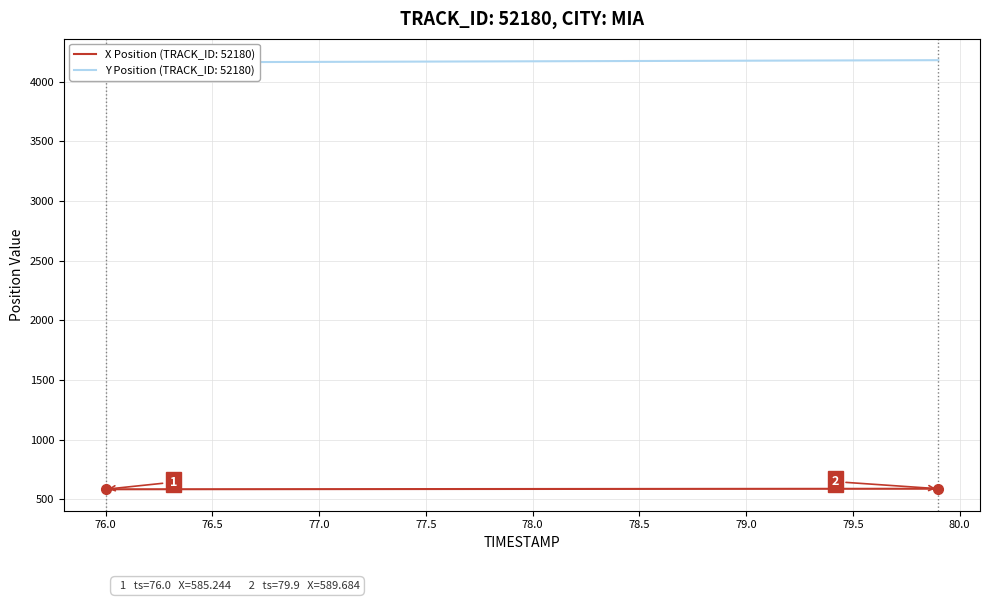

At 79.3, list the series in order from largest to smallest.

Y Position, X Position